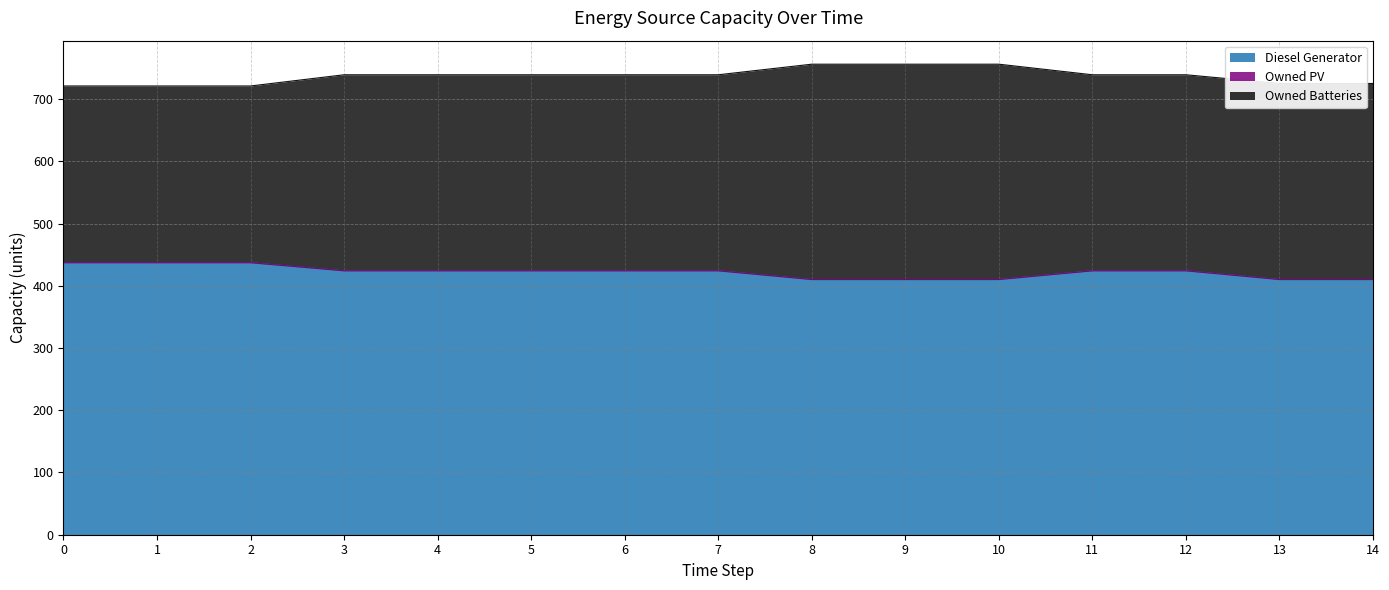

At which label does Owned Batteries first exceed 315?

8